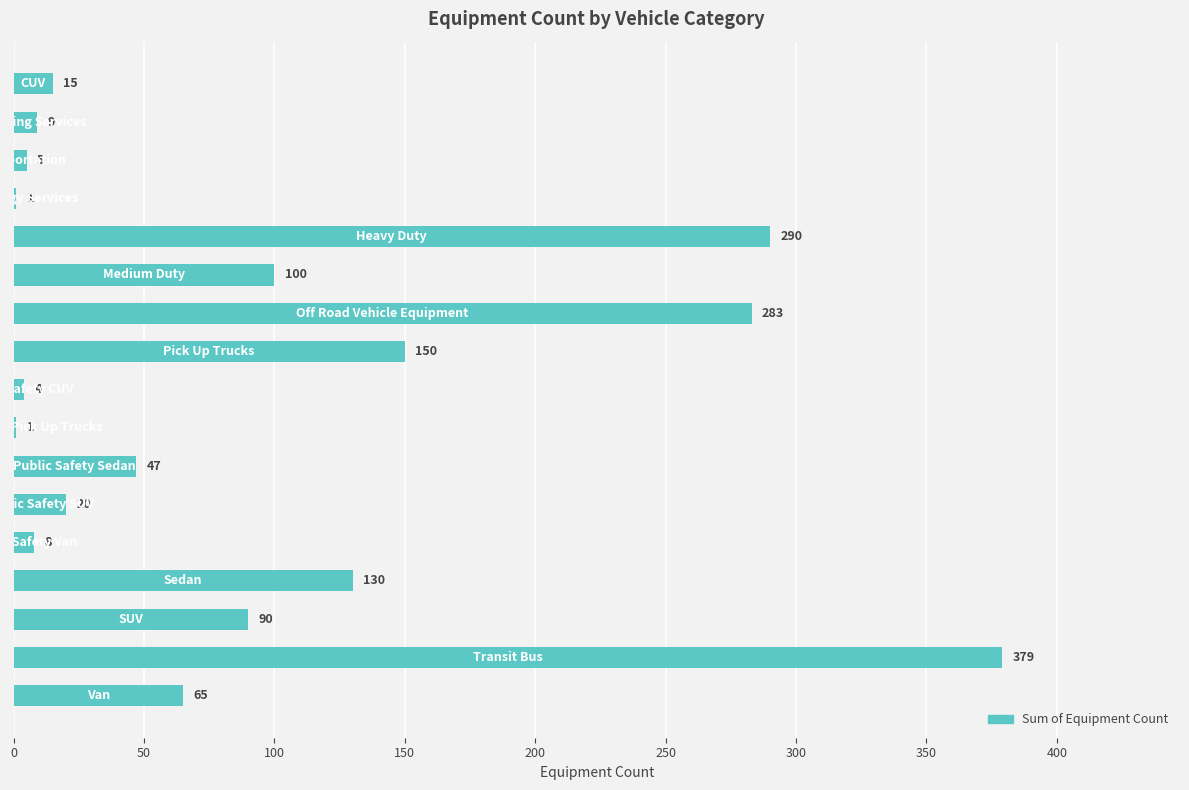

What is the sum of all values?

1597